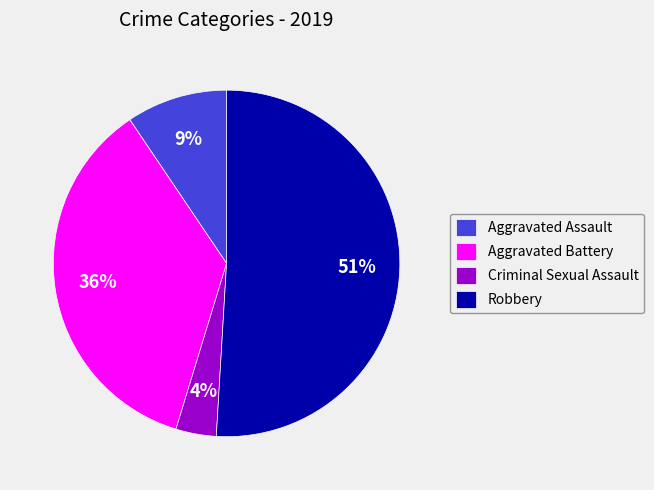

Which category accounts for the majority?

Robbery